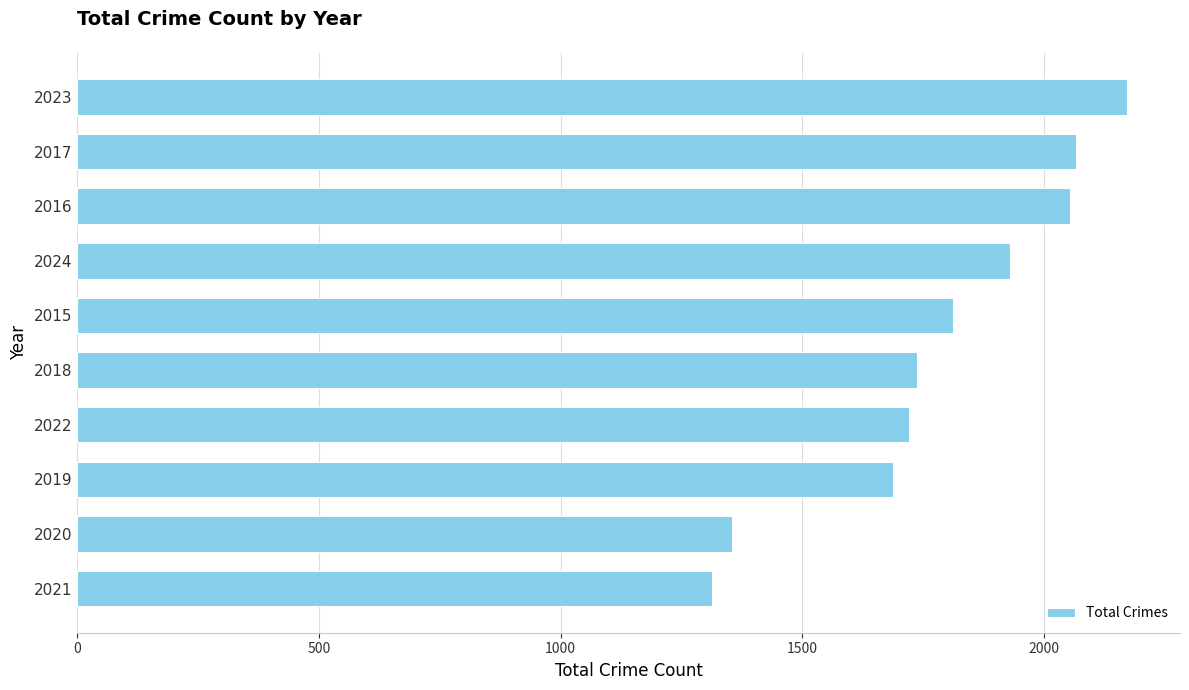

Which has a higher value, 2016 or 2024?

2016